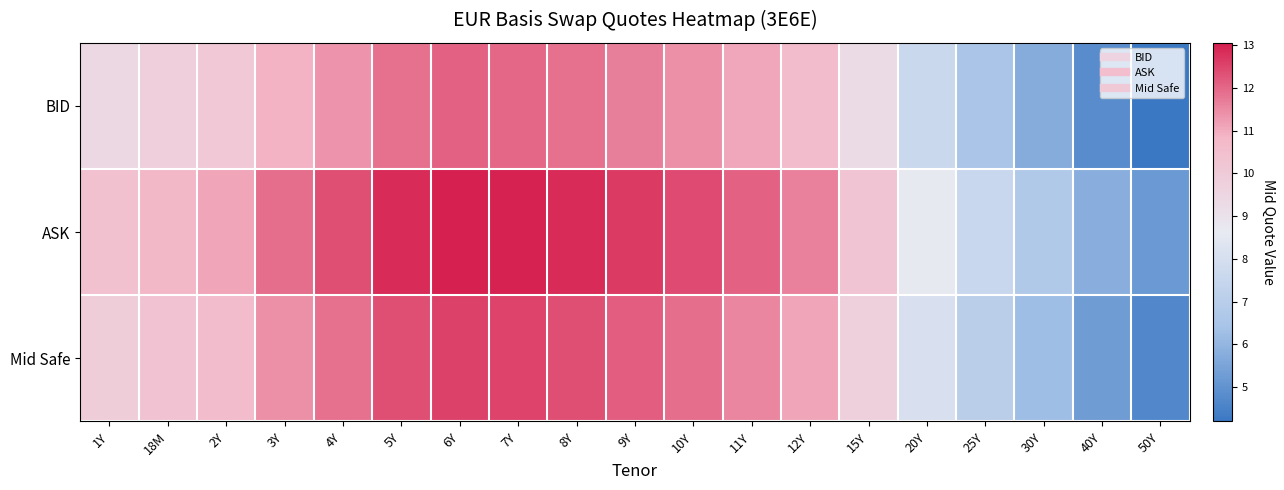

What is the total value across all series at 7Y?

37.5